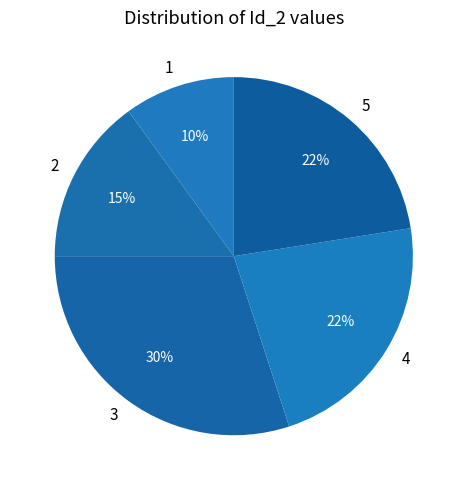

Does 4 account for over 50% of the chart?

No